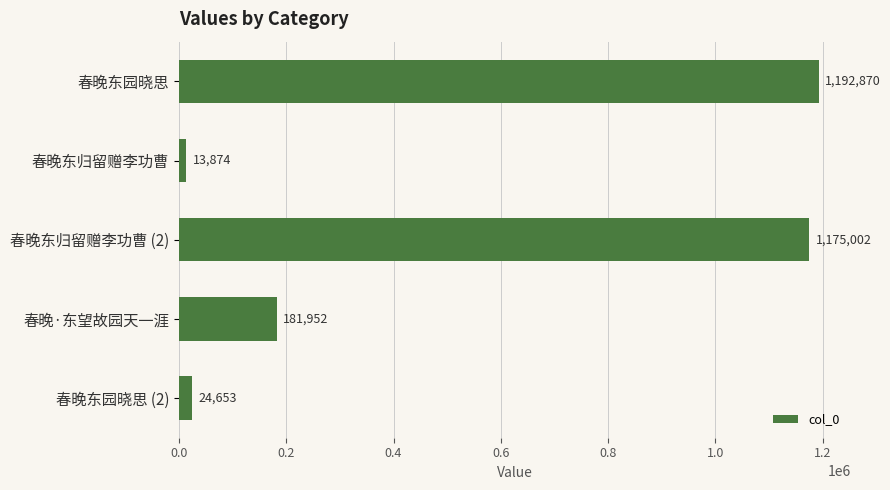

Approximately how many times larger is the value at 春晚东归留赠李功曹 (2) compared to 春晚东园晓思?

1.0